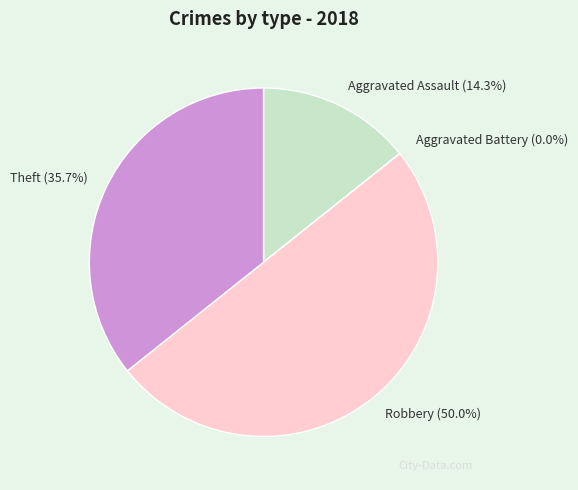

To the nearest percent, what is the difference between the largest and smallest slice percentages?

50%